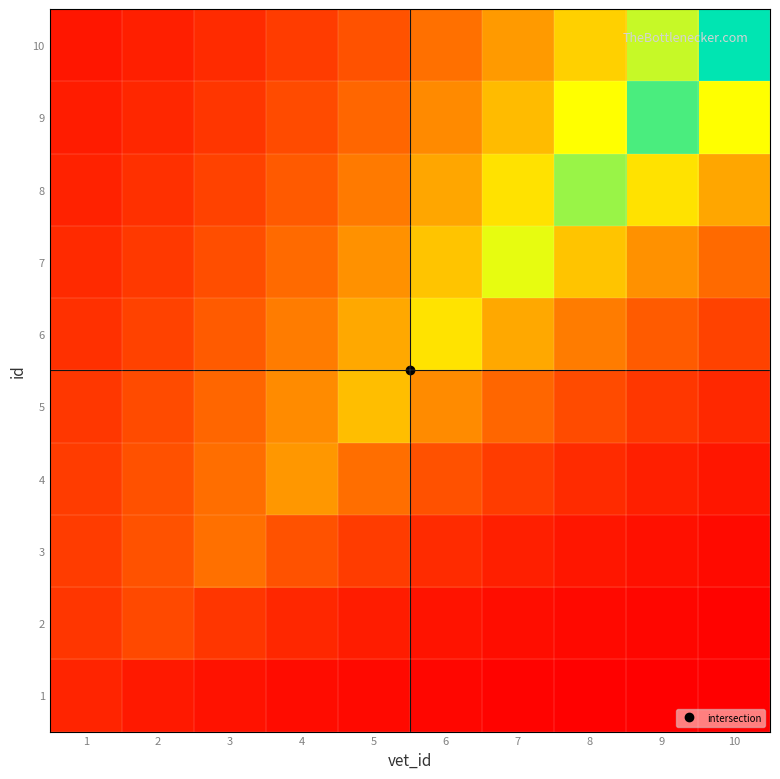

Rank the series at 1 from lowest to highest value.

10, 9, 8, 1, 7, 6, 2, 5, 4, 3